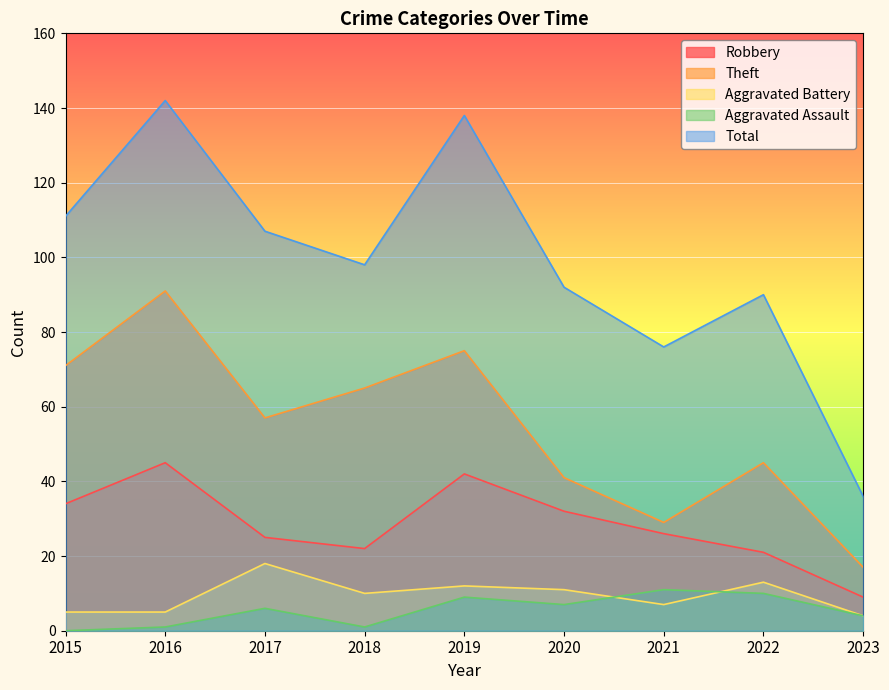

How many lines are shown in the chart?

5